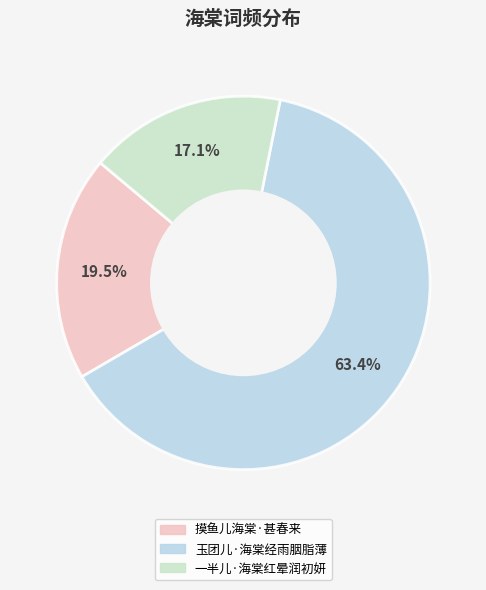

Which category has the smallest portion of the pie?

一半儿·海棠红晕润初妍